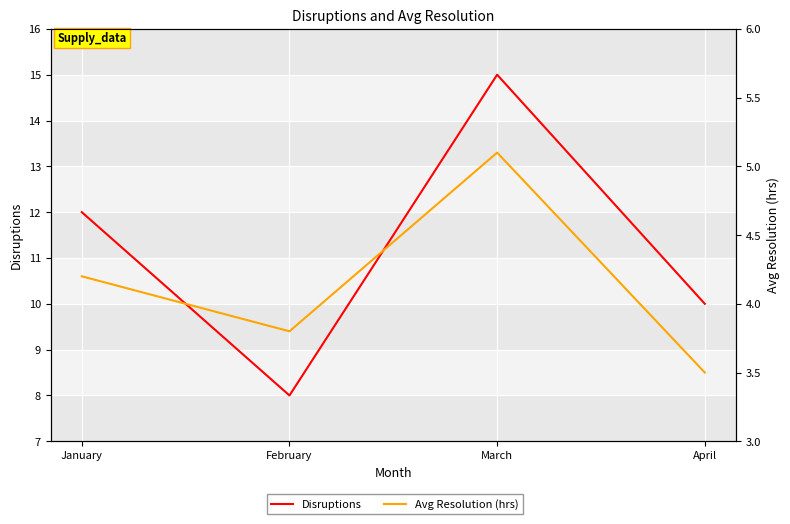

The value of Disruptions at March is 15.0. True or false?

True